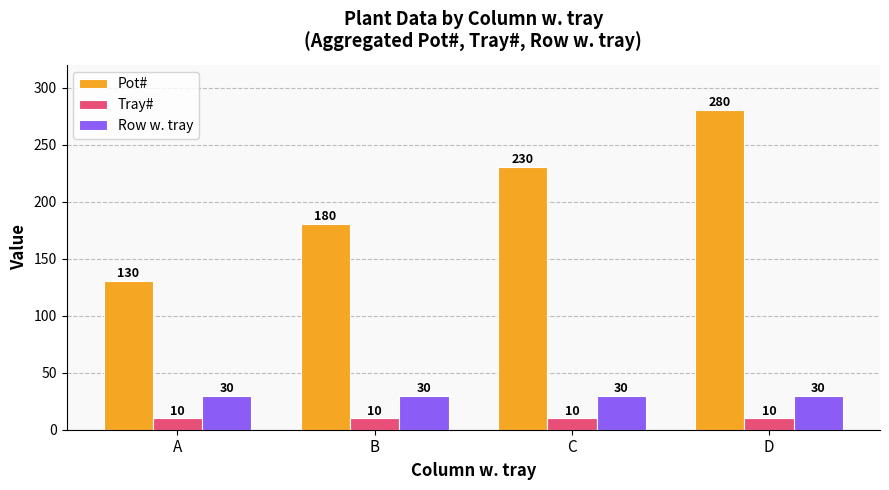

What is the smallest value displayed?

10